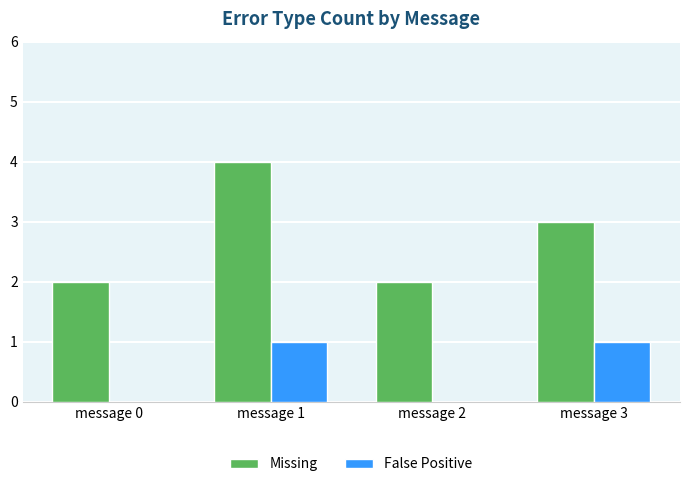

What value does the Missing series have at message 1?

4